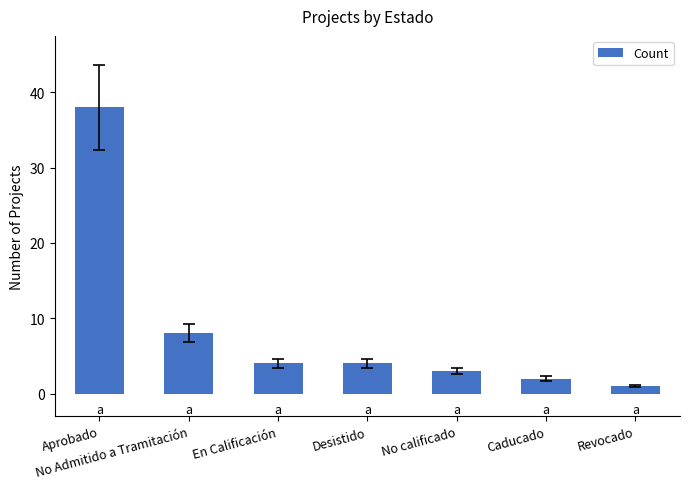

At which label is the value closest to 19?

No Admitido a Tramitación